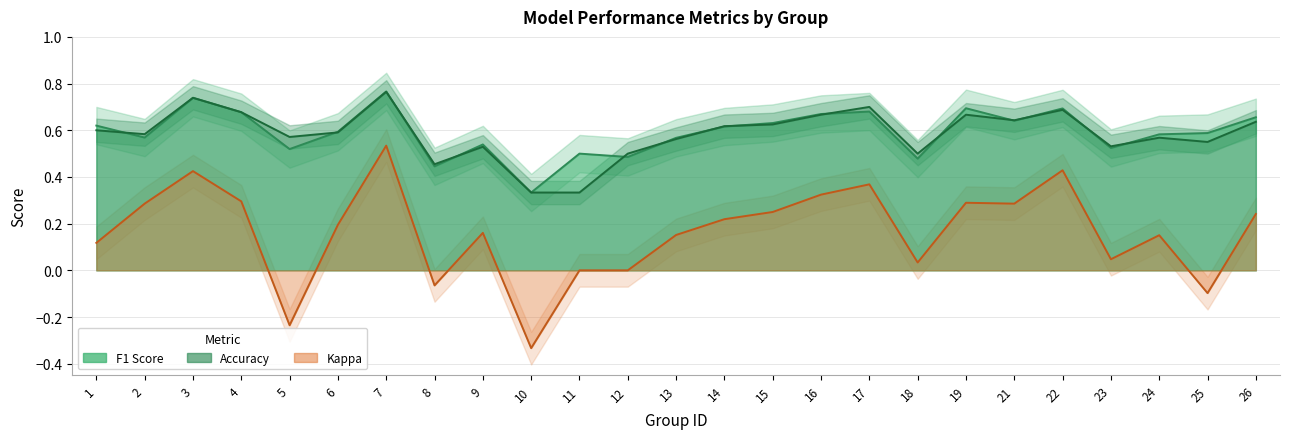

True or false: kappa and accuracy cross at least once.

False